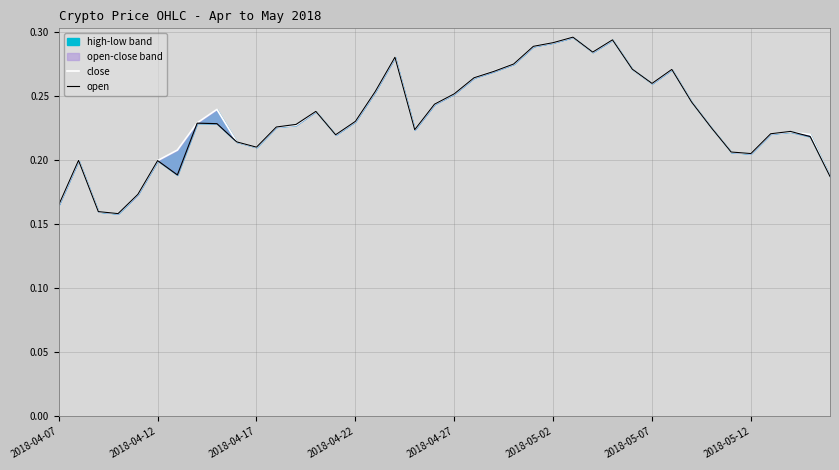

Between 30 and 9, which is larger?

30